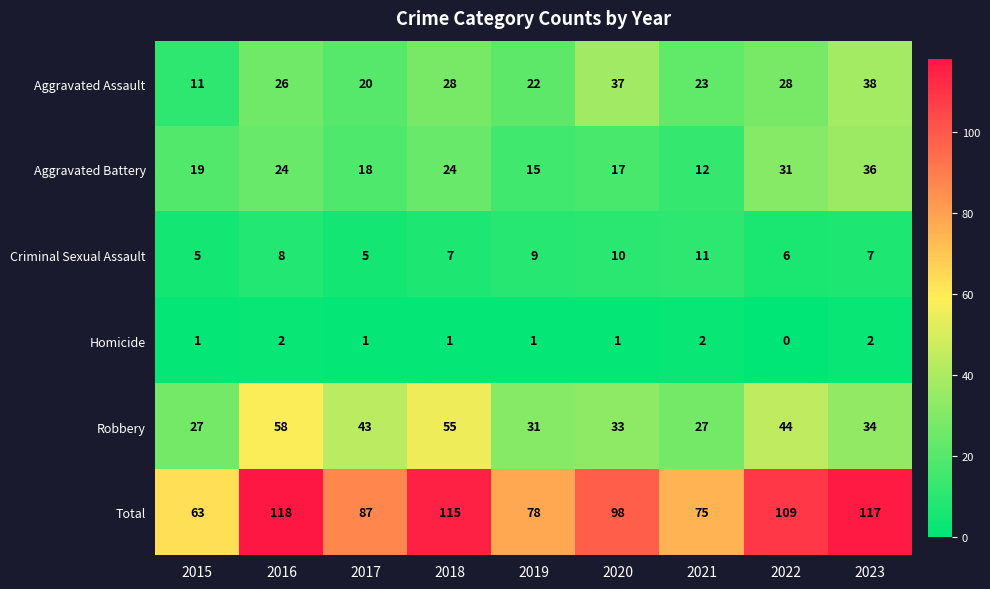

List the series in order of their peak value, lowest first.

Homicide, Criminal Sexual Assault, Aggravated Battery, Aggravated Assault, Robbery, Total